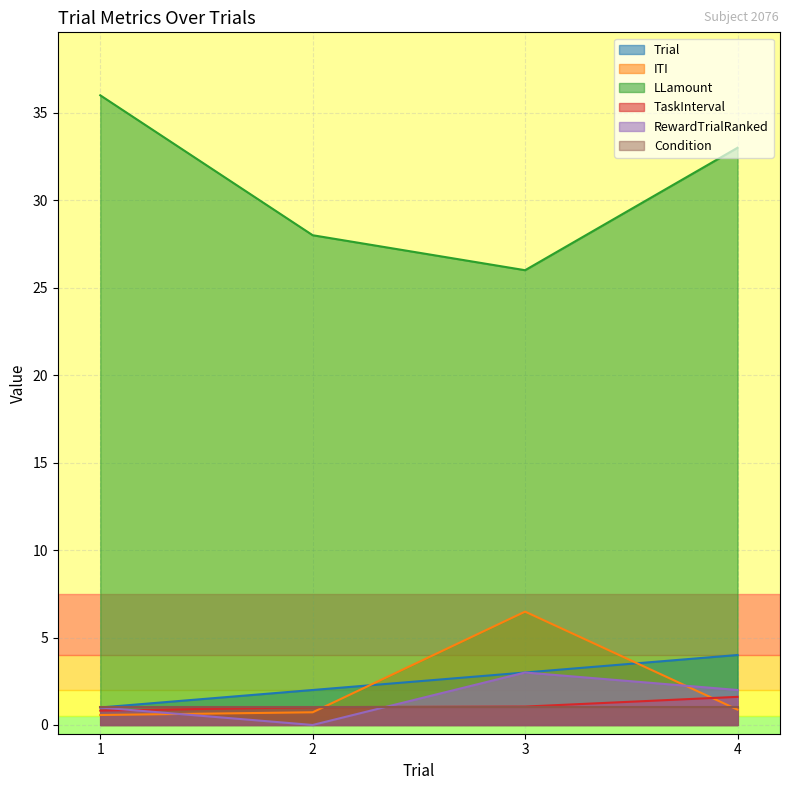

List the series in order of their peak value, lowest first.

Condition, TaskInterval, RewardTrialRanked, Trial, ITI, LLamount